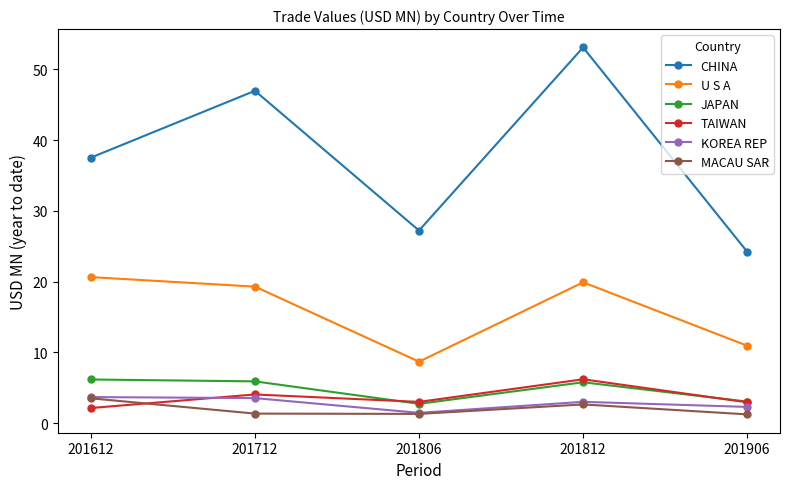

What is the minimum value for CHINA?

24.2